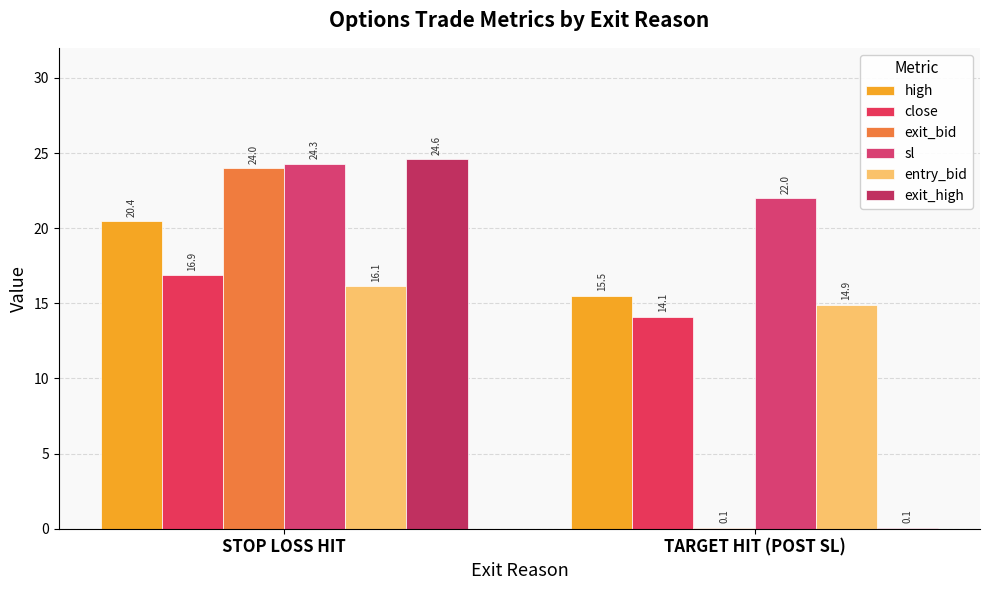

Reading left to right, list all the values displayed in this chart.

high: STOP LOSS HIT=20.4	TARGET HIT (POST SL)=15.5
close: STOP LOSS HIT=16.9	TARGET HIT (POST SL)=14.1
exit_bid: STOP LOSS HIT=24.0	TARGET HIT (POST SL)=0.1
sl: STOP LOSS HIT=24.3	TARGET HIT (POST SL)=22.0
entry_bid: STOP LOSS HIT=16.1	TARGET HIT (POST SL)=14.9
exit_high: STOP LOSS HIT=24.6	TARGET HIT (POST SL)=0.1